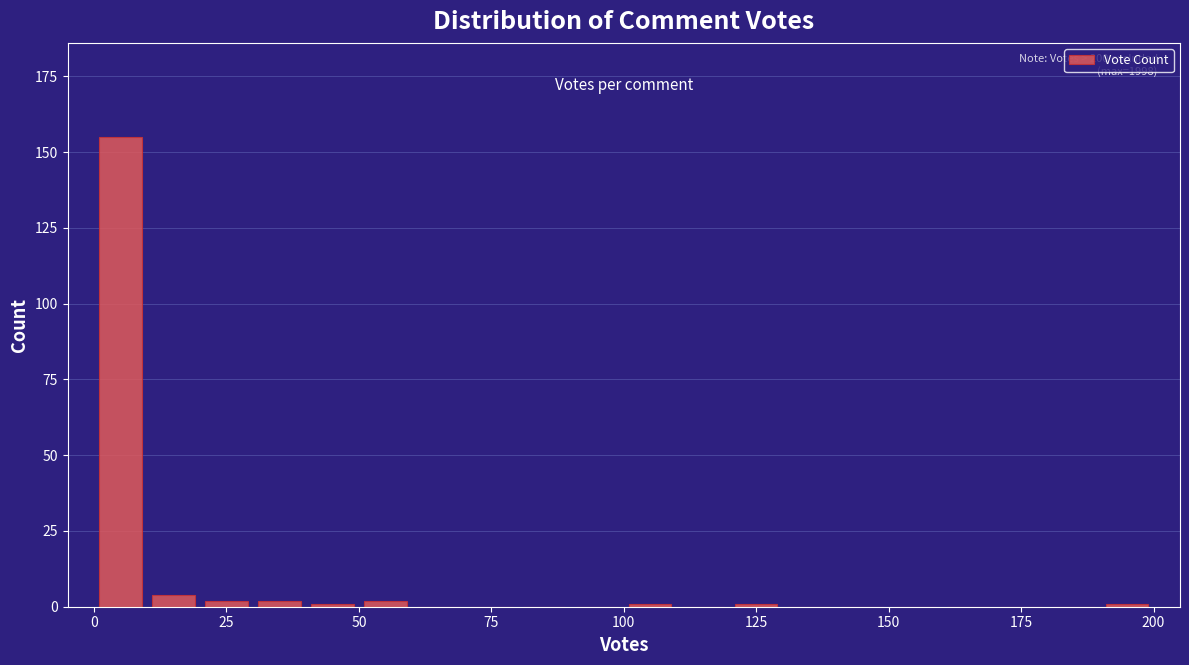

Around what value on the x-axis is the tallest bar? Give the approximate position of its centre, as read against the axis.

5